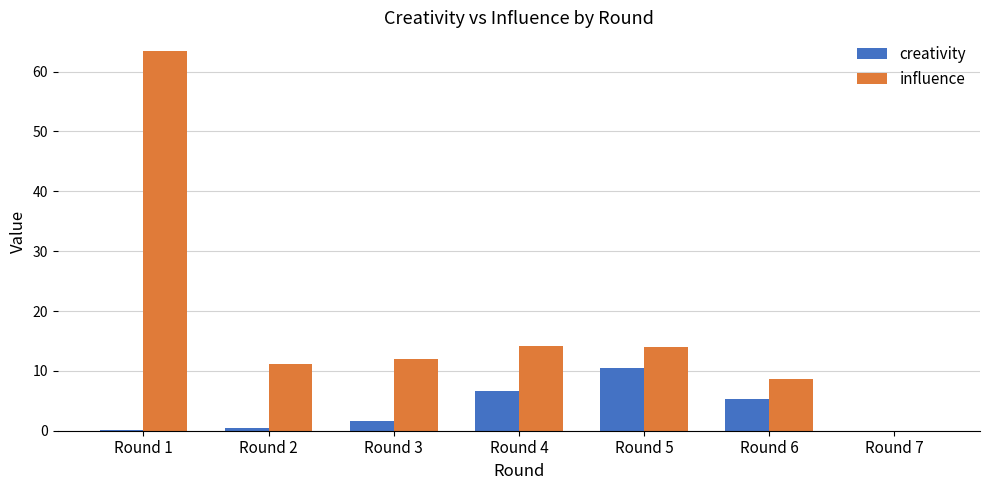

At which label does creativity reach its peak?

Round 5